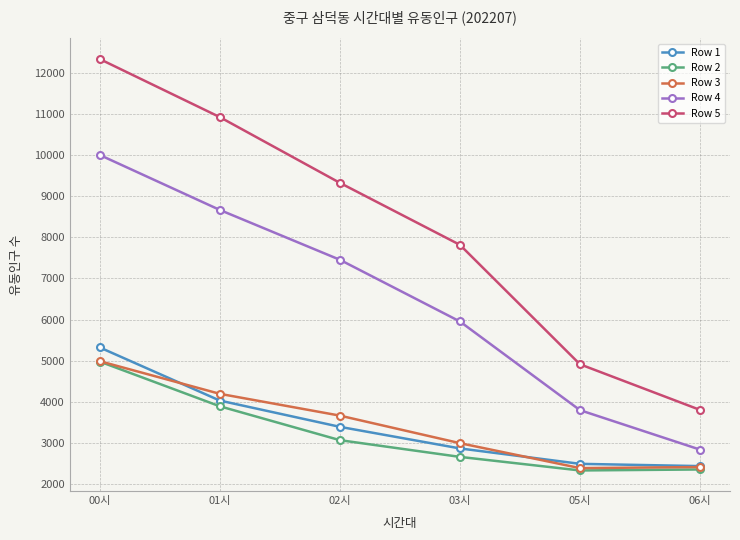

What is the total value across all series at 02시?

26903